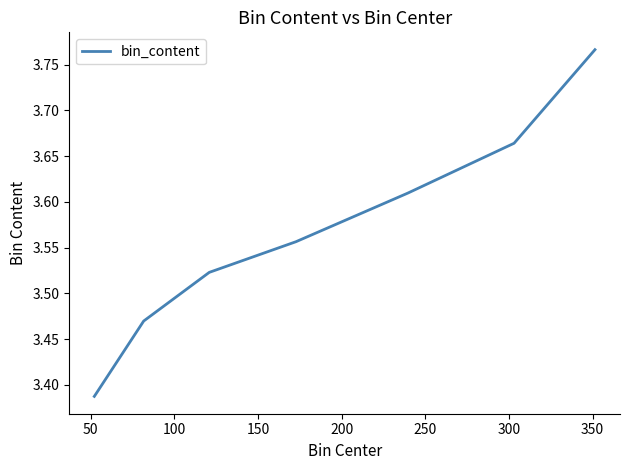

Approximately how many times larger is the value at 300 compared to 150?

1.0